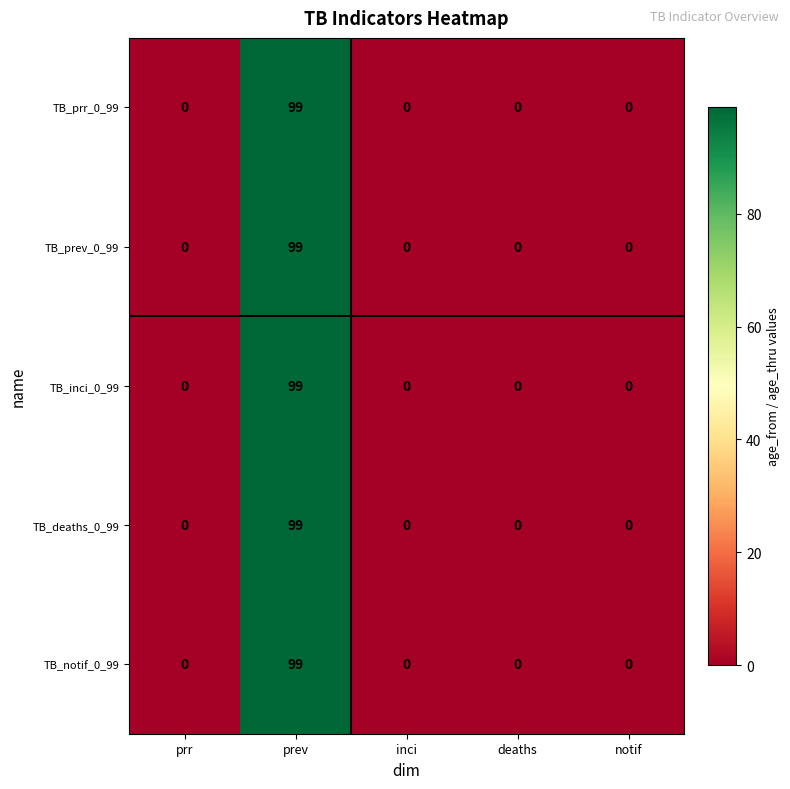

Is the value of TB_deaths_0_99 at deaths greater than the value of TB_prr_0_99 at prev?

No